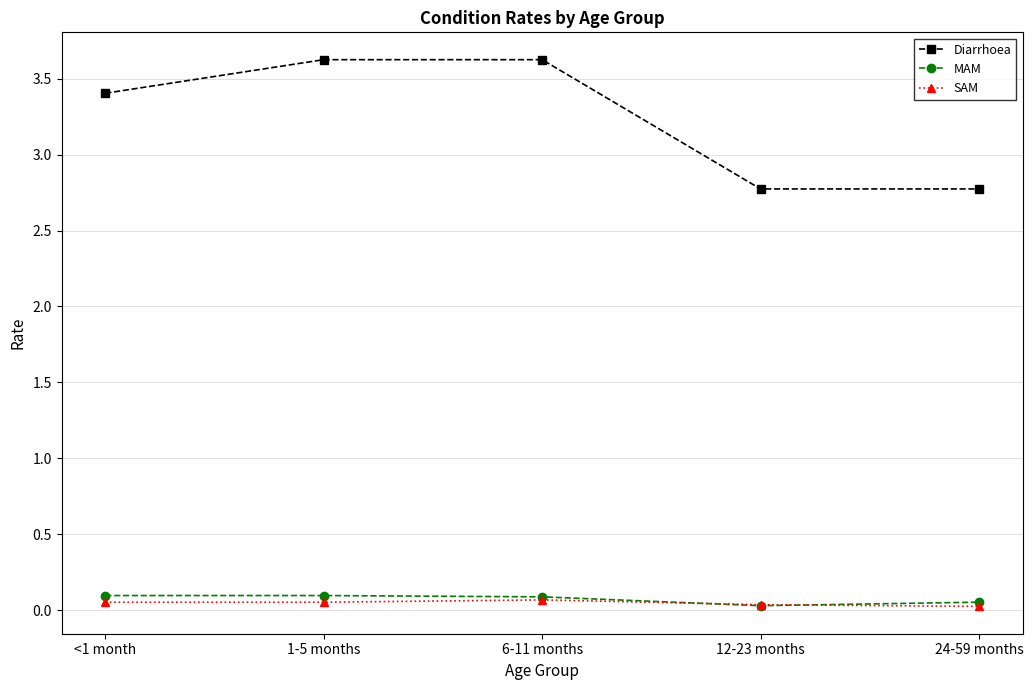

What value does the Diarrhoea series have at 12-23 months?

2.8